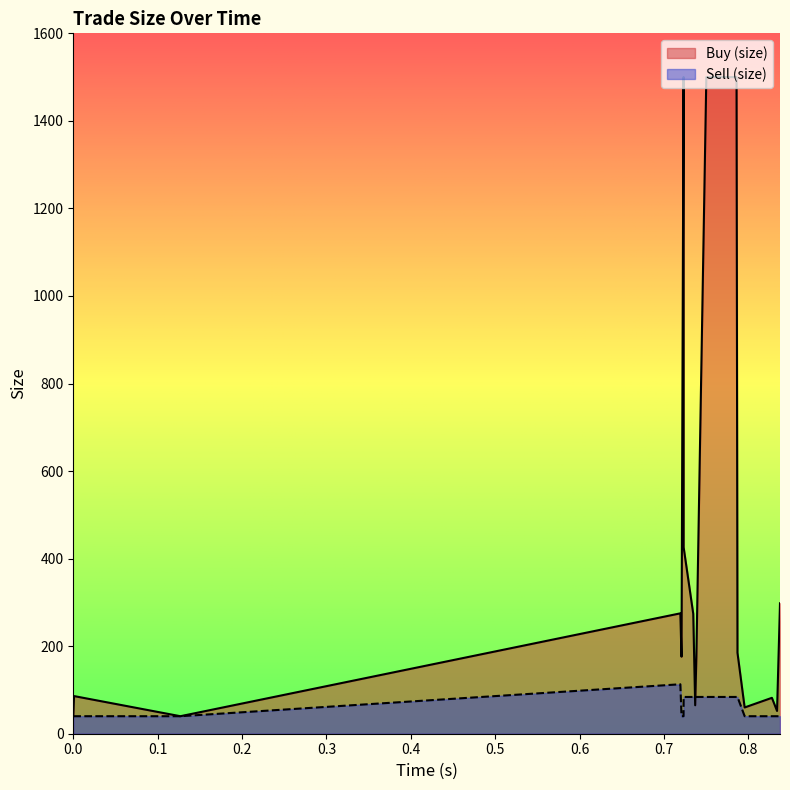

What is the value of the Buy (size) point at the 10th from the left?

426